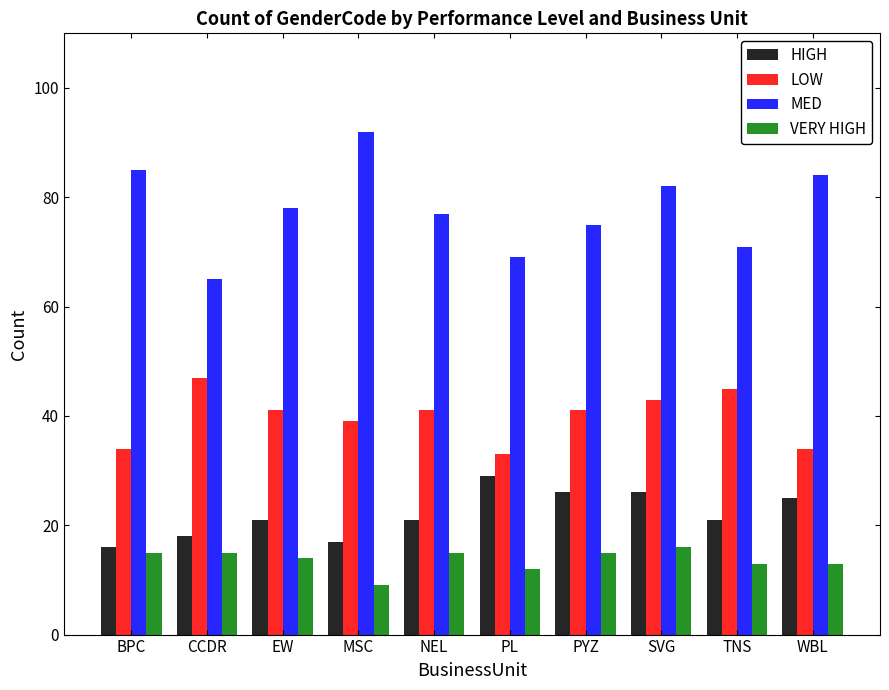

What is the value of the HIGH bar at the 4th from the left?

17